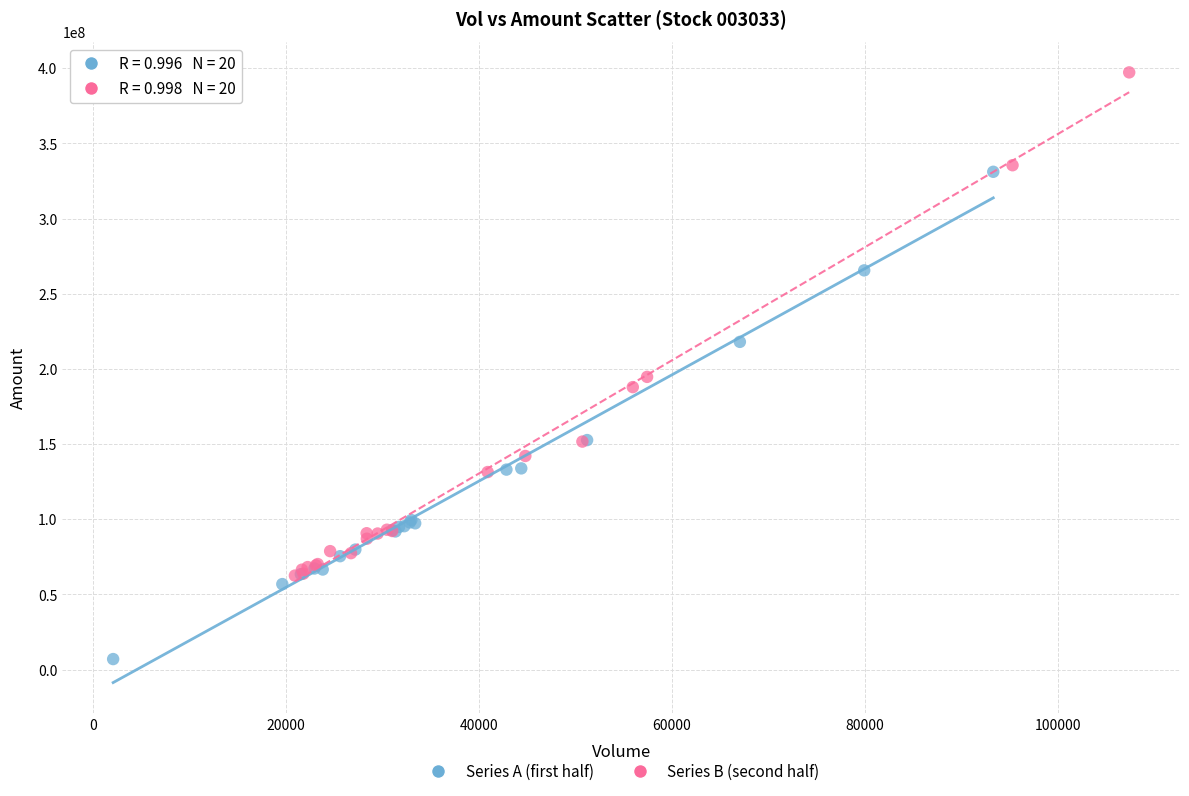

Which series has the largest Y range (max minus min)?

Series B (second half)